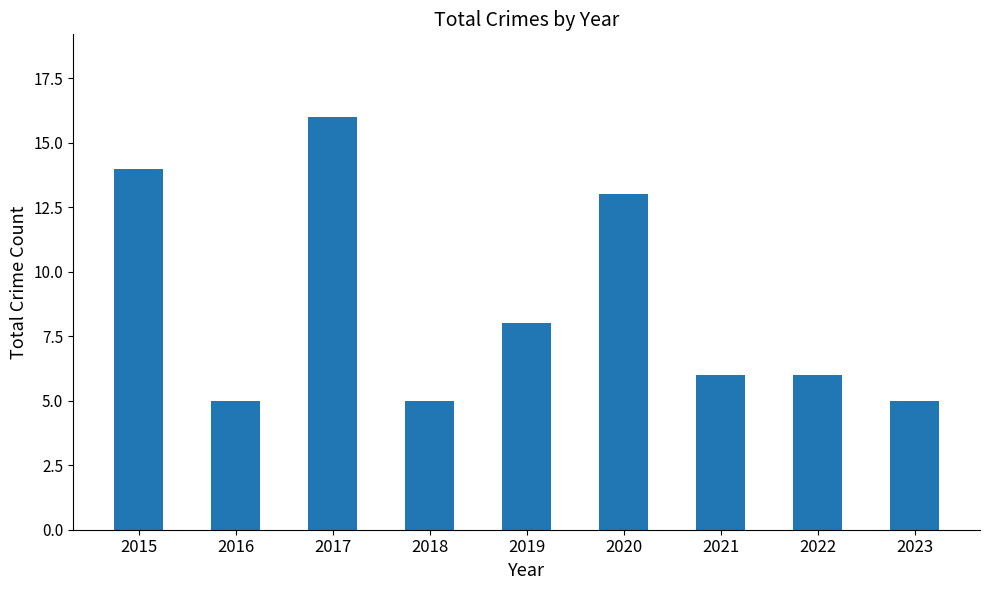

Reading left to right, what are all the values shown in this chart?

2015=14	2016=5	2017=16	2018=5	2019=8	2020=13	2021=6	2022=6	2023=5